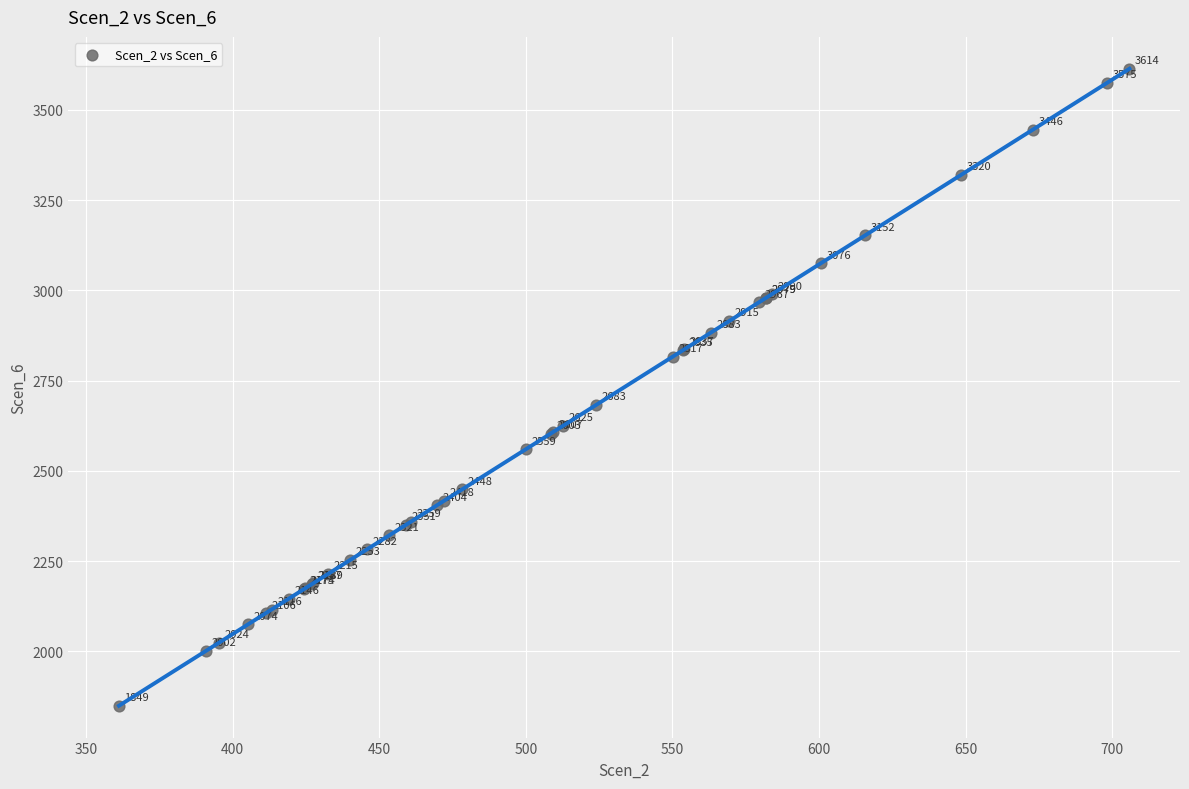

What Y value in the scatter plot is closest to 2731?

2683.3